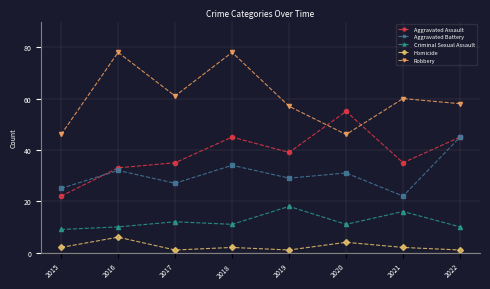

In Aggravated Assault, how many points are lower than both neighbors (excluding endpoints)?

2